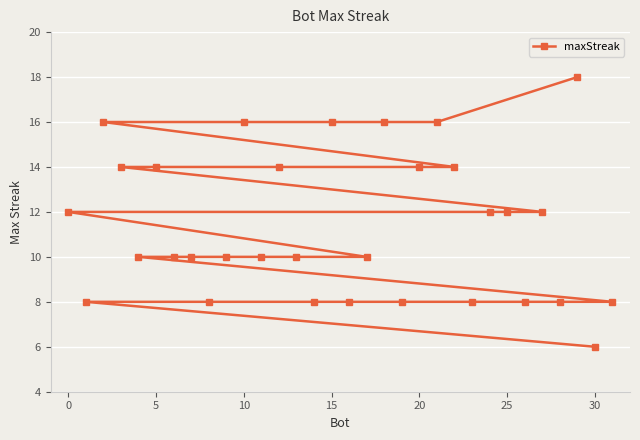

What is the maximum value shown in the chart?

18